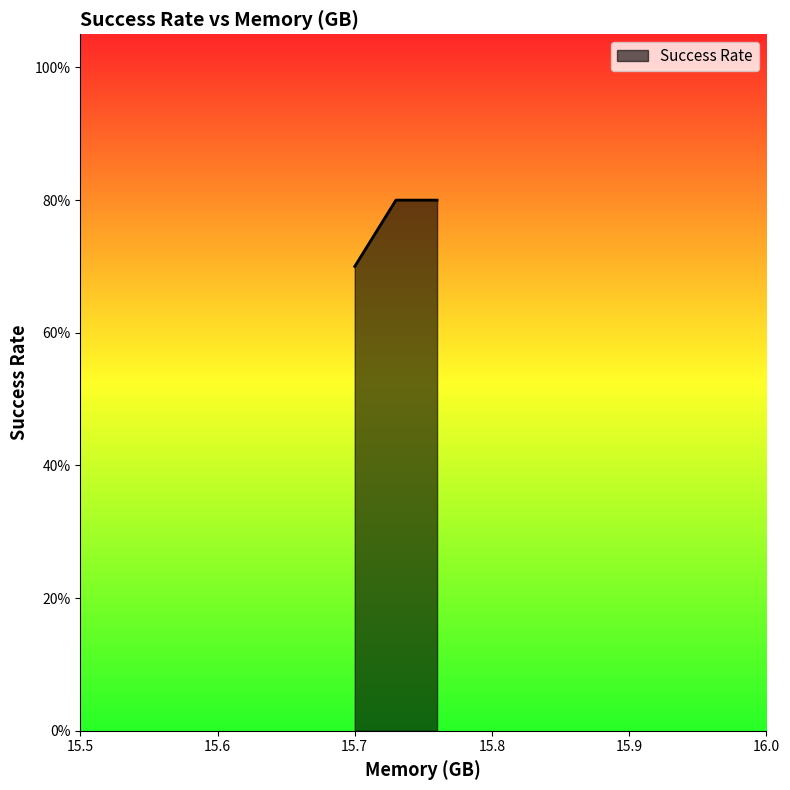

Reading left to right, extract all data points from this chart.

0.7	0.8	0.8